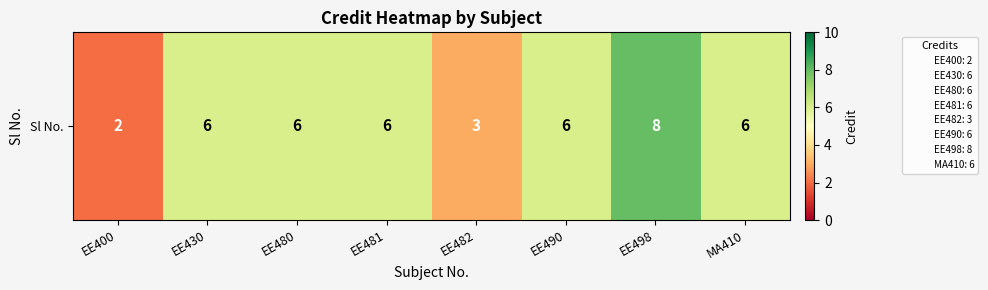

At which label does the data first exceed 6?

EE498